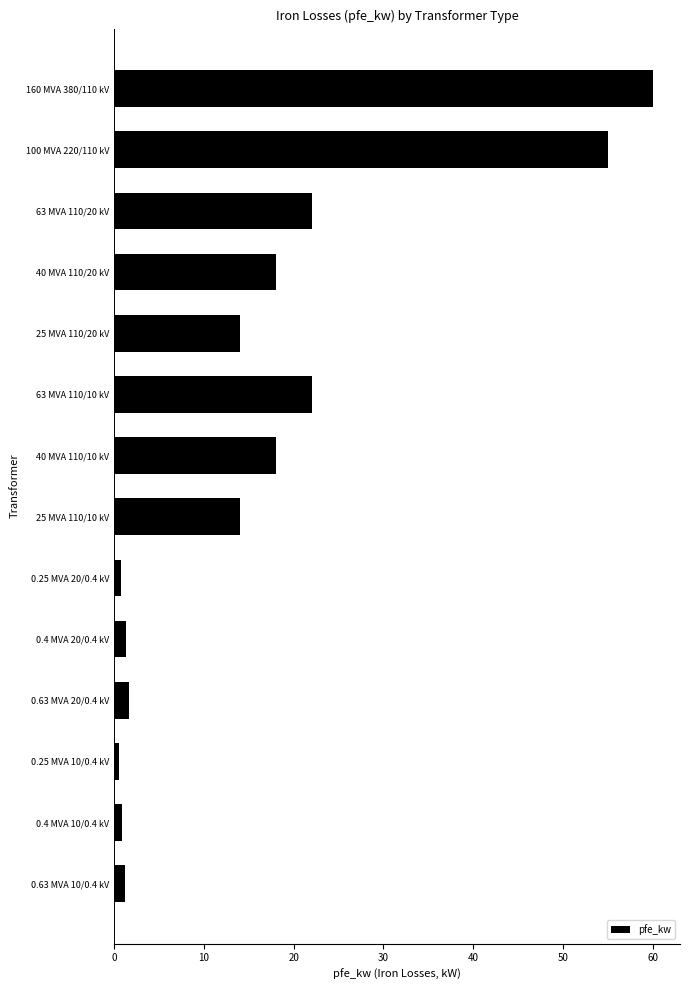

What is the label of the 12th bar from the top?

0.25 MVA 10/0.4 kV